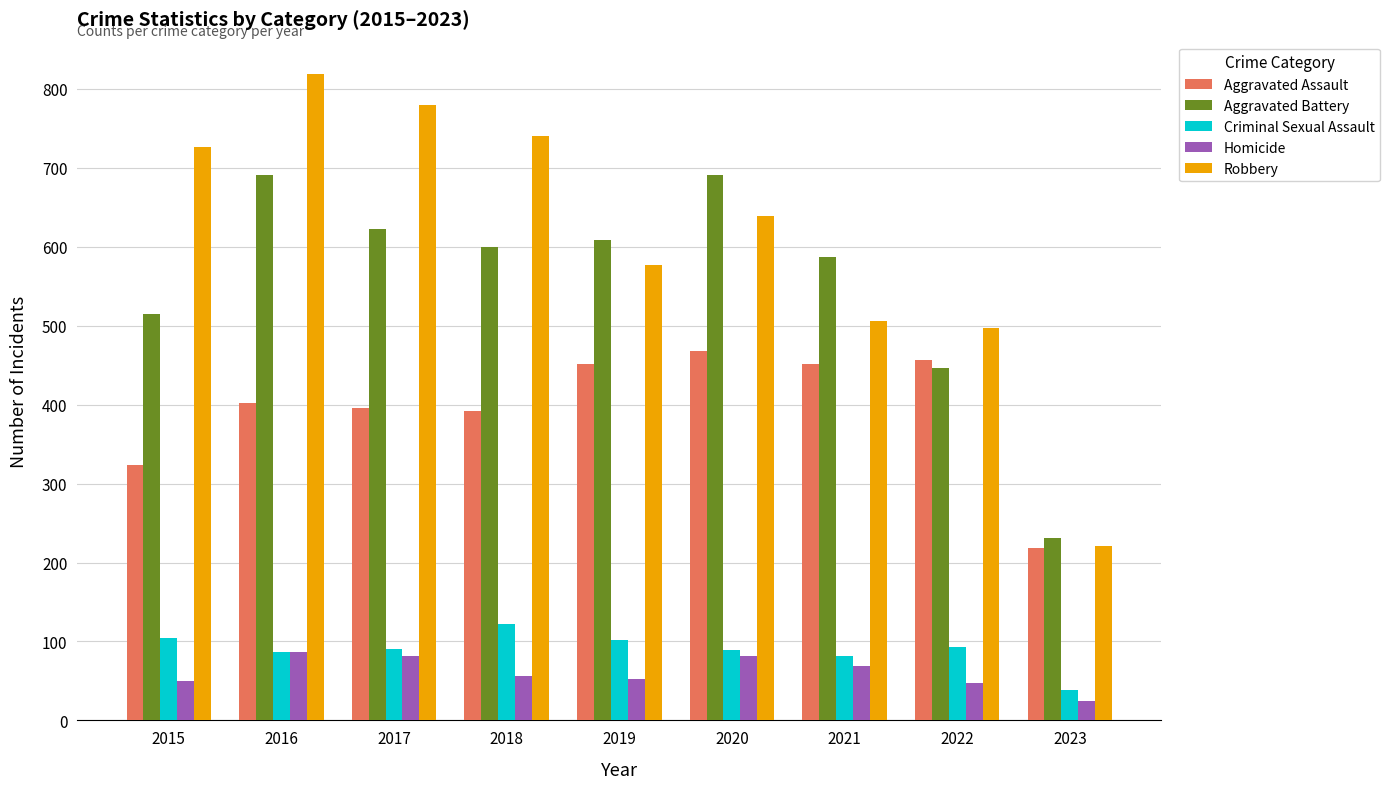

What is the greatest value displayed?

819